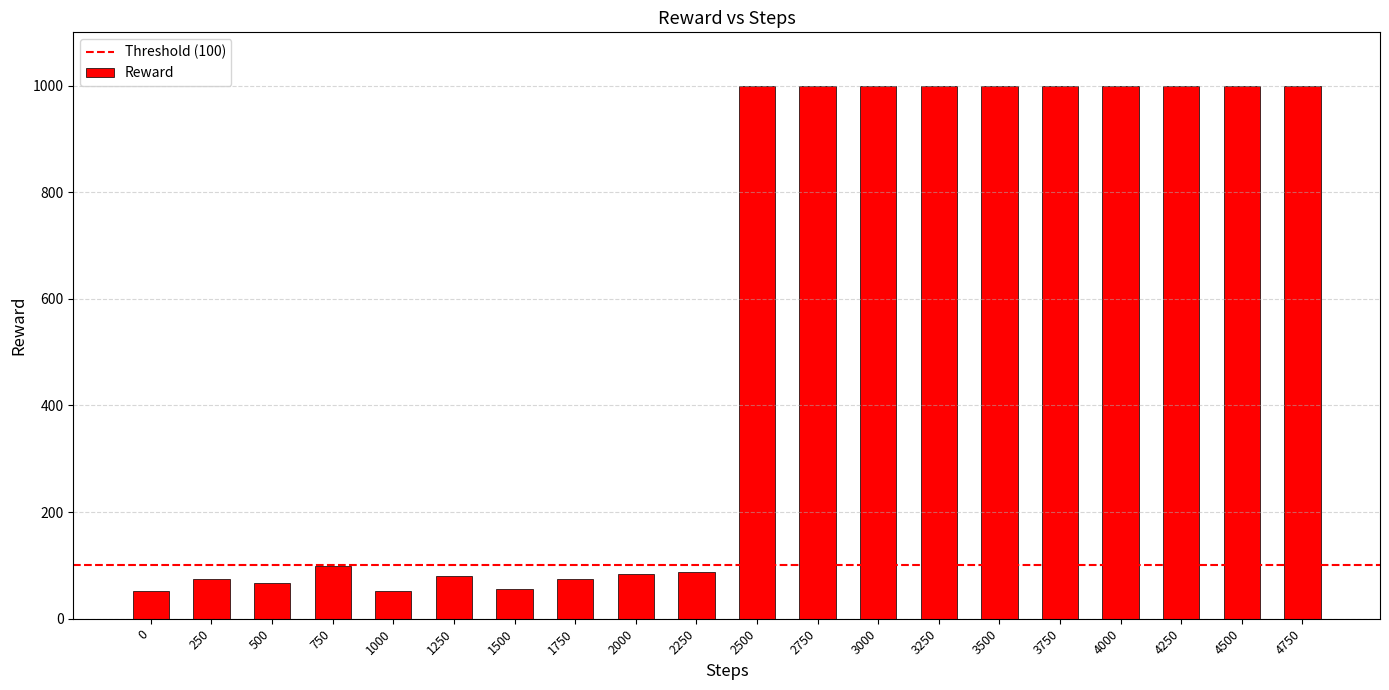

Read the value at 2250.

87.6